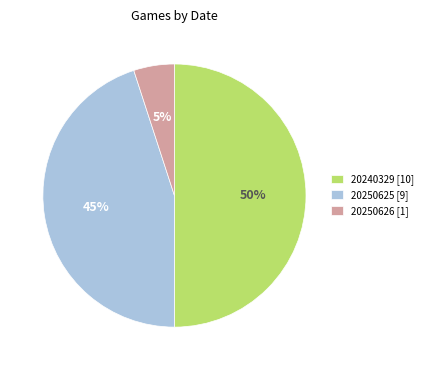

Which has a higher value, 20250625 [9] or 20240329 [10]?

20240329 [10]